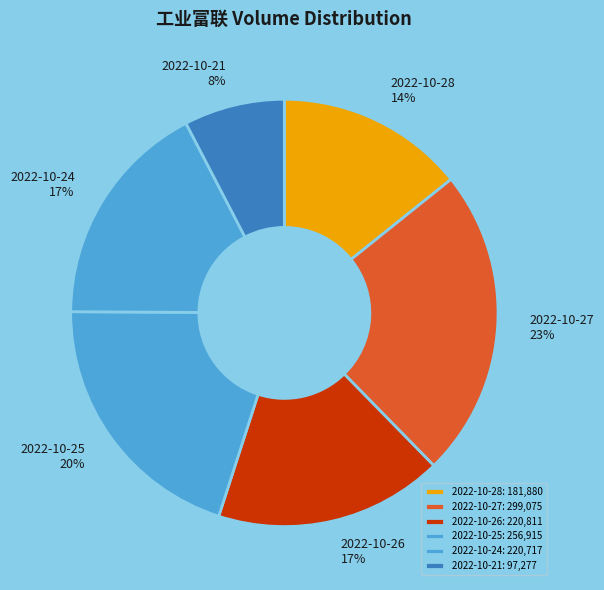

To the nearest percent, what portion does 2022-10-21 represent?

8%